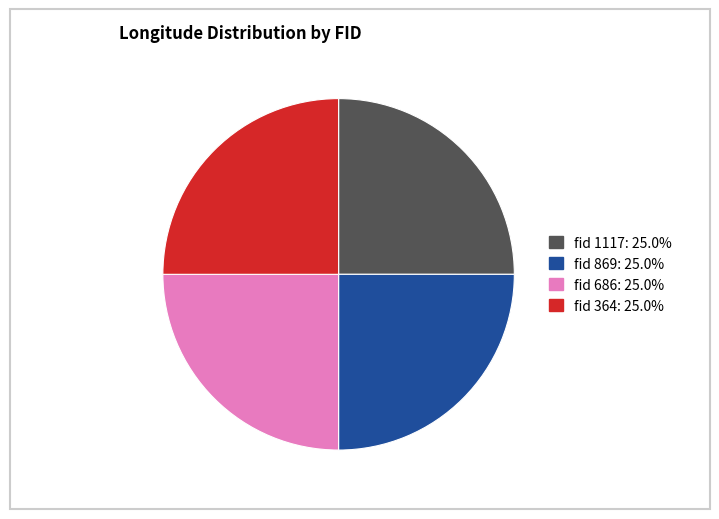

Is there any slice that represents more than half of the pie?

No